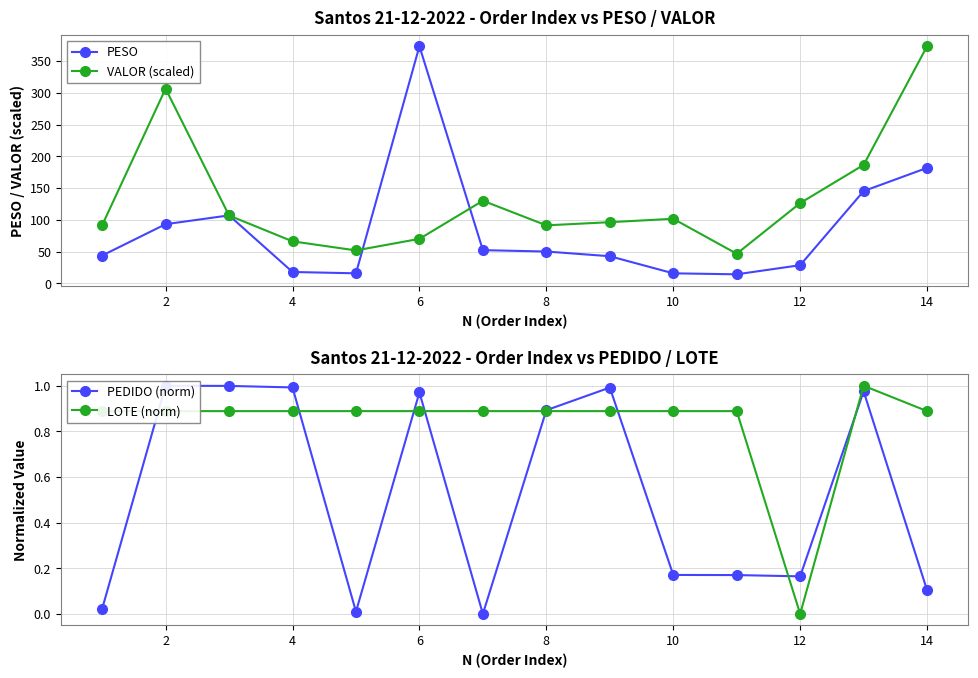

What is the sum of the VALOR (scaled) values at 6 and 12?

196.6